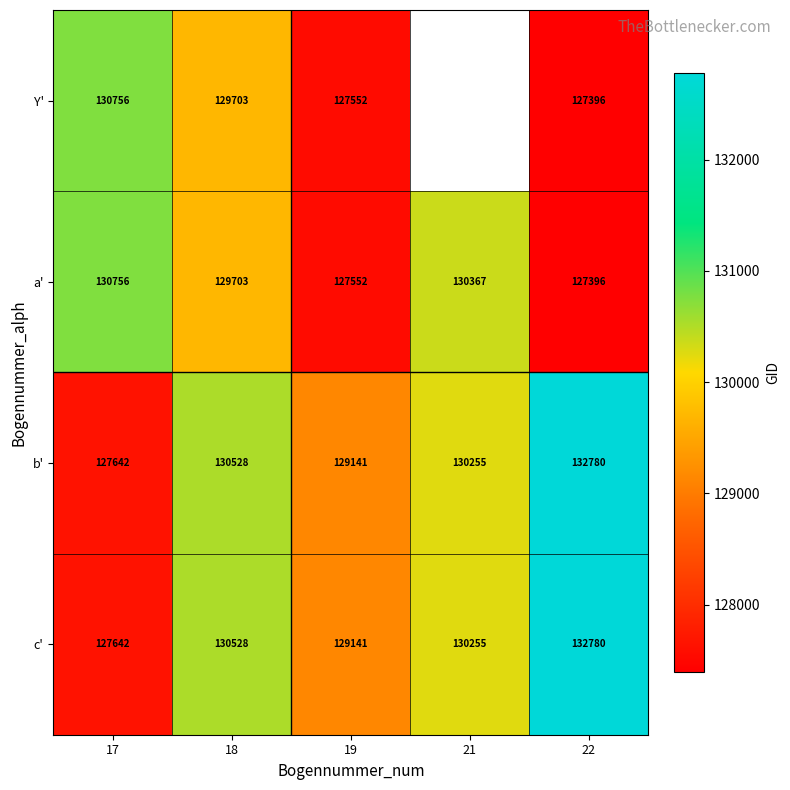

What is the greatest value displayed?

132780.0